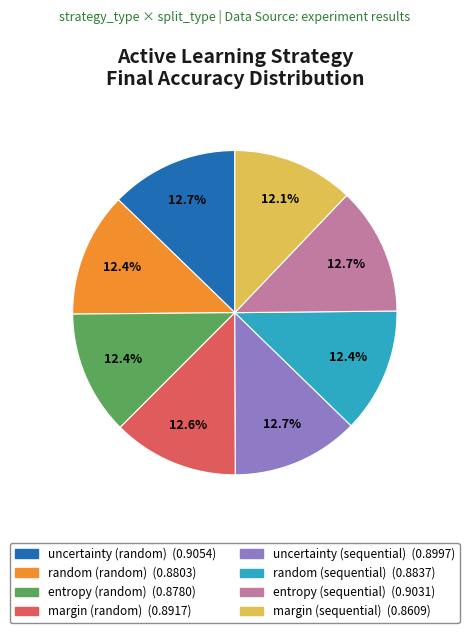

Is there a majority slice in this chart?

No